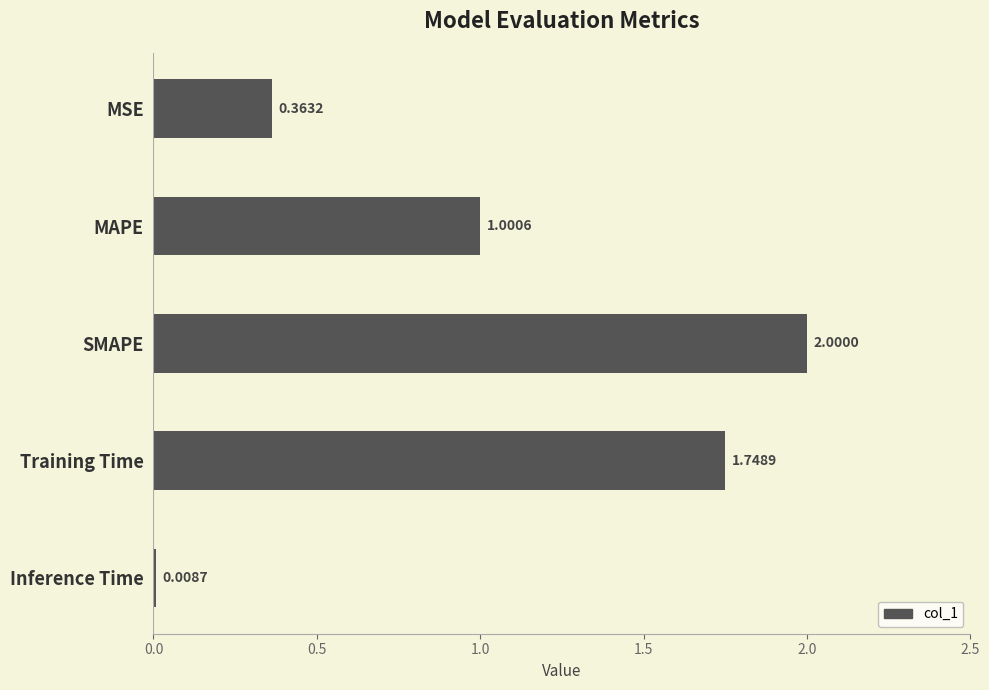

How many bars are there in total?

5